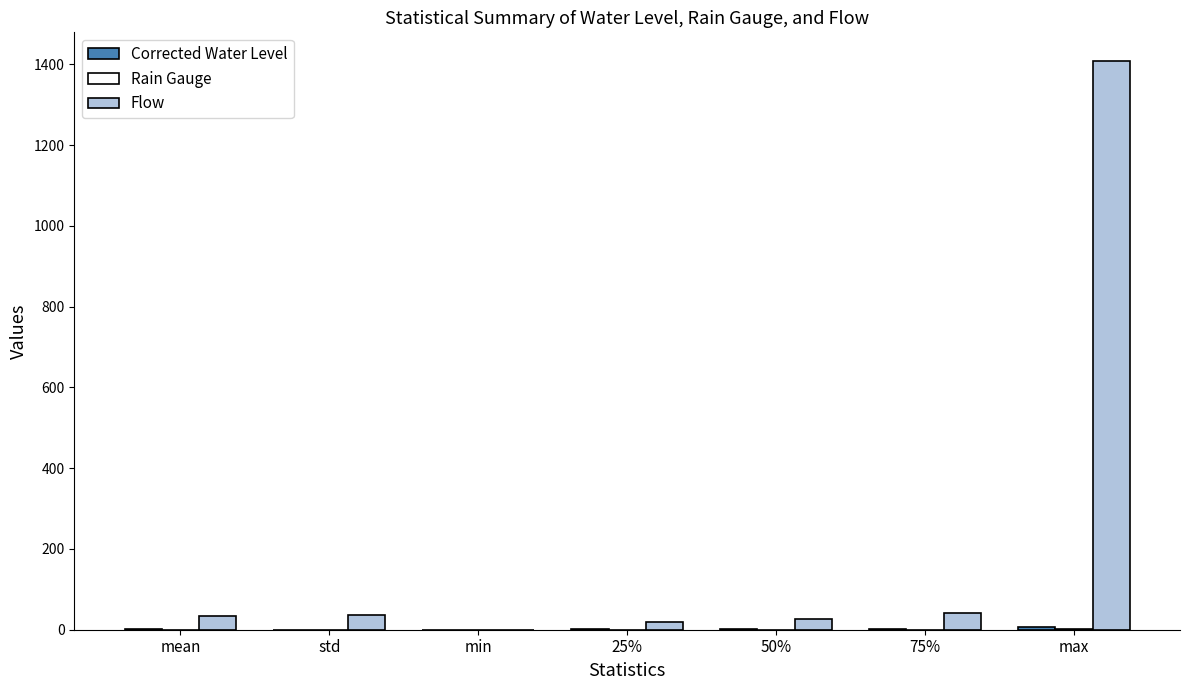

What is the total value across all series at min?

0.4